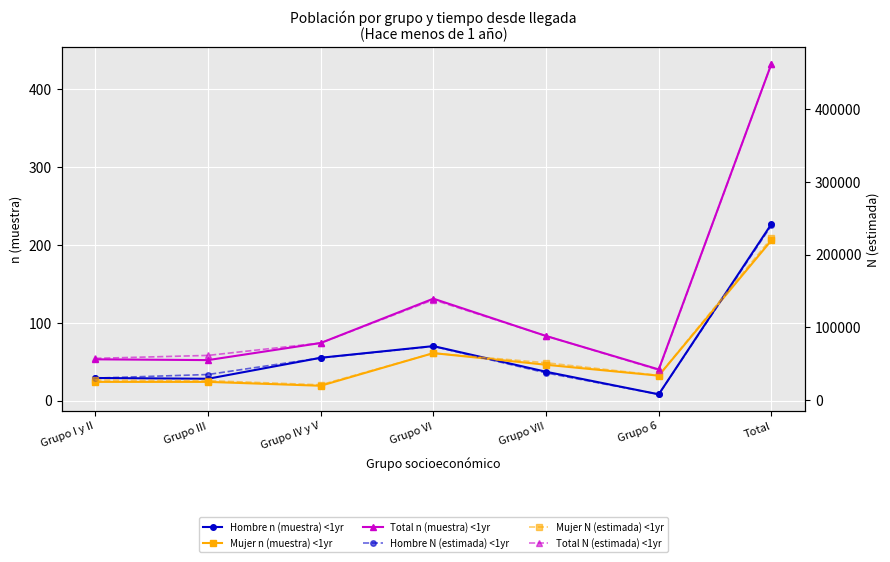

What is the average value of the Total n (muestra) <1yr series?

124